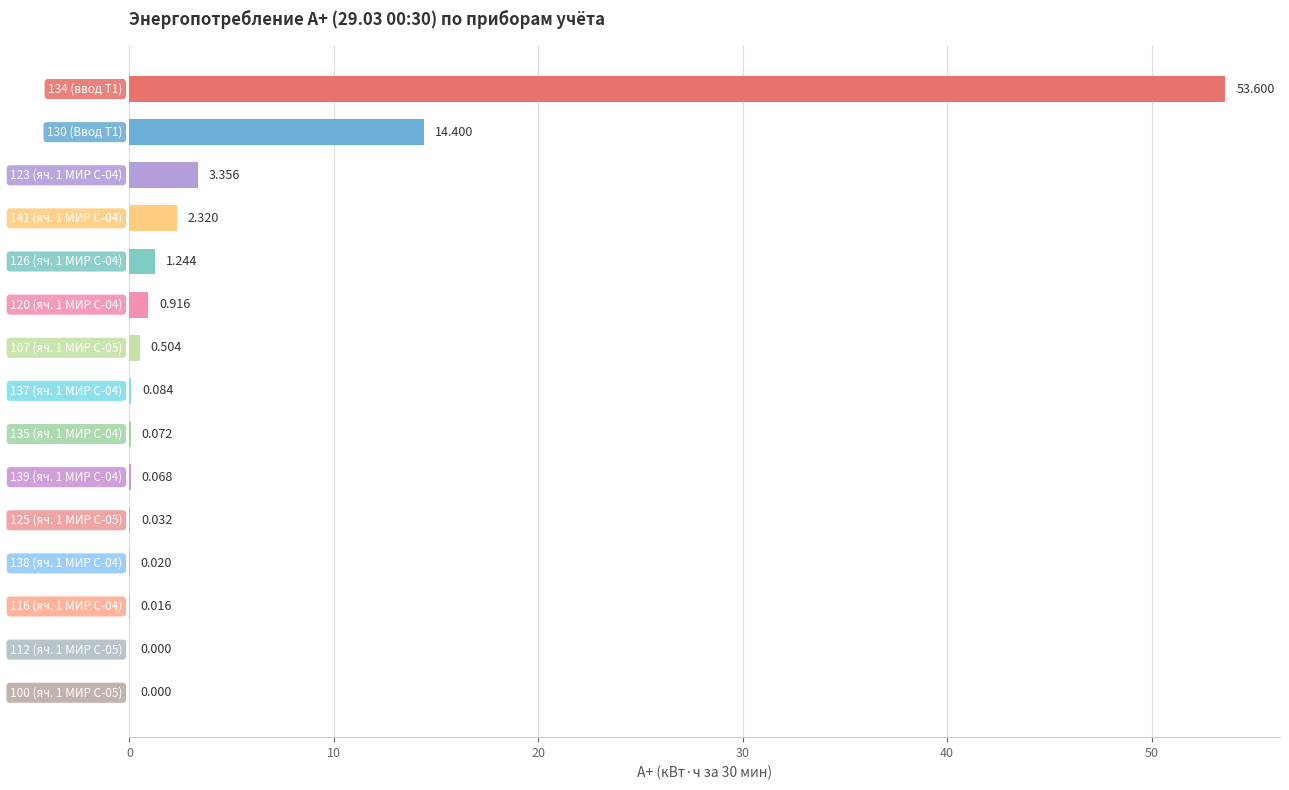

Count the number of values greater than 0.

13